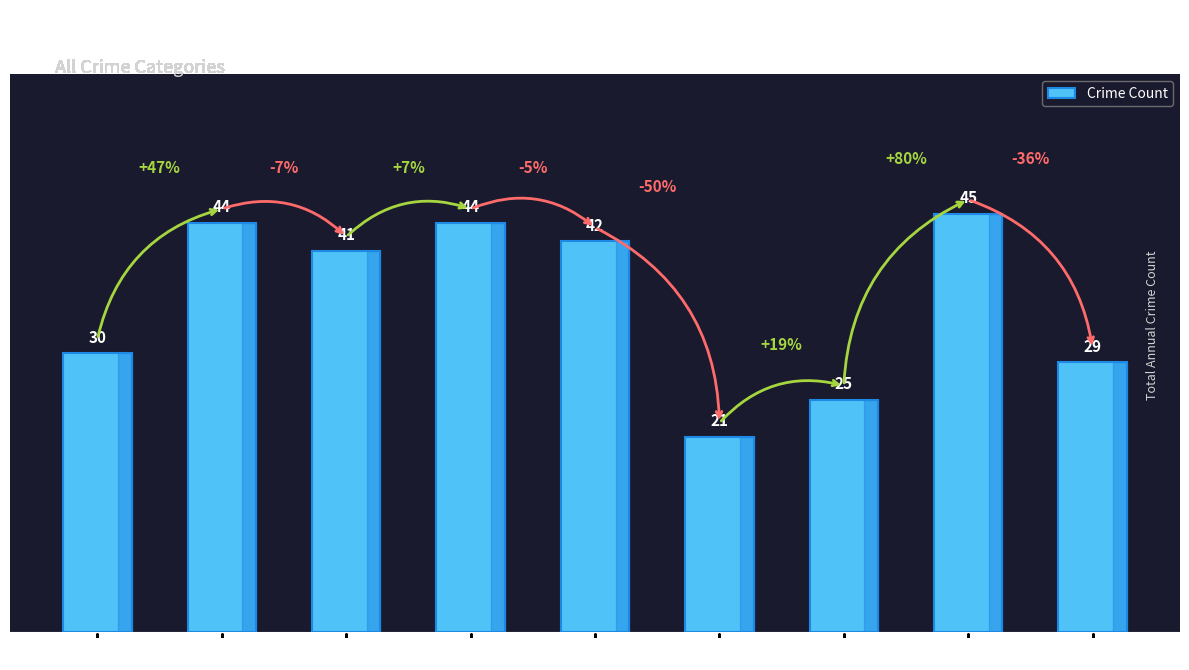

Is it true that the value at 2020 is 6?

False